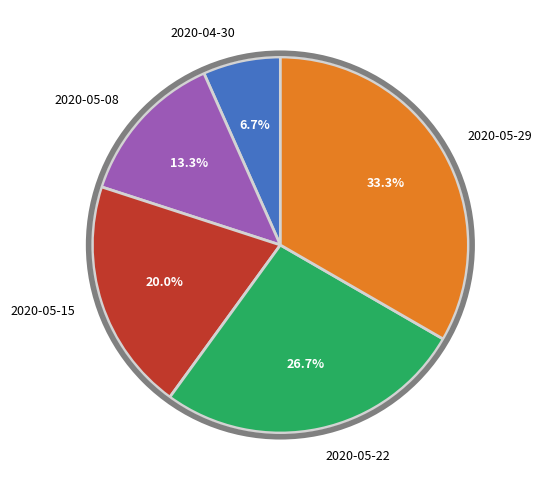

What is the largest slice in the pie chart?

2020-05-29